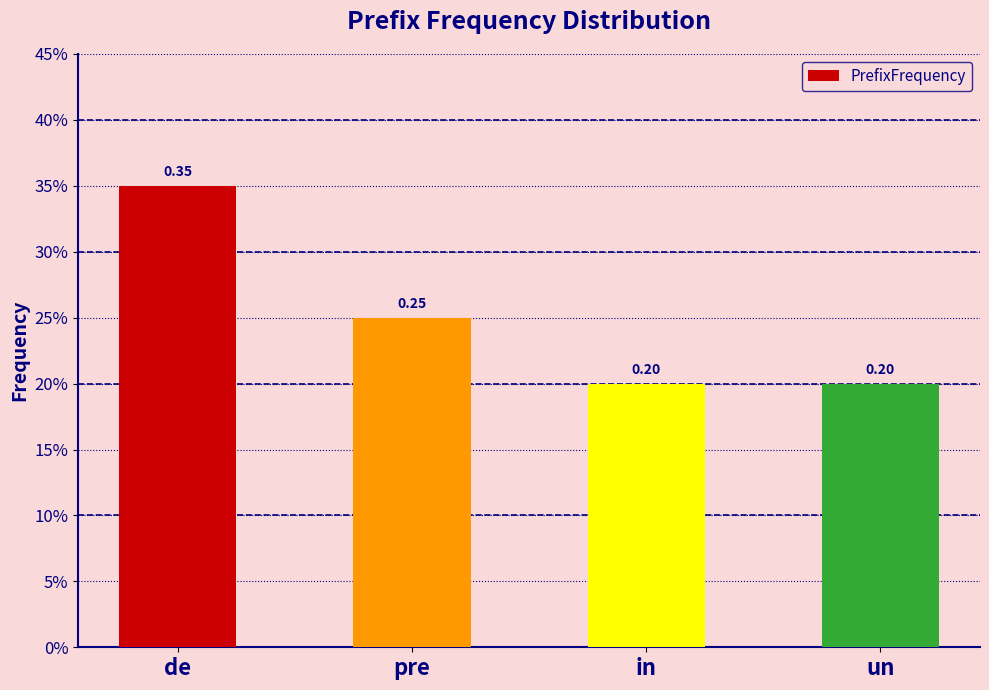

At which category does the chart reach its minimum across all series?

in